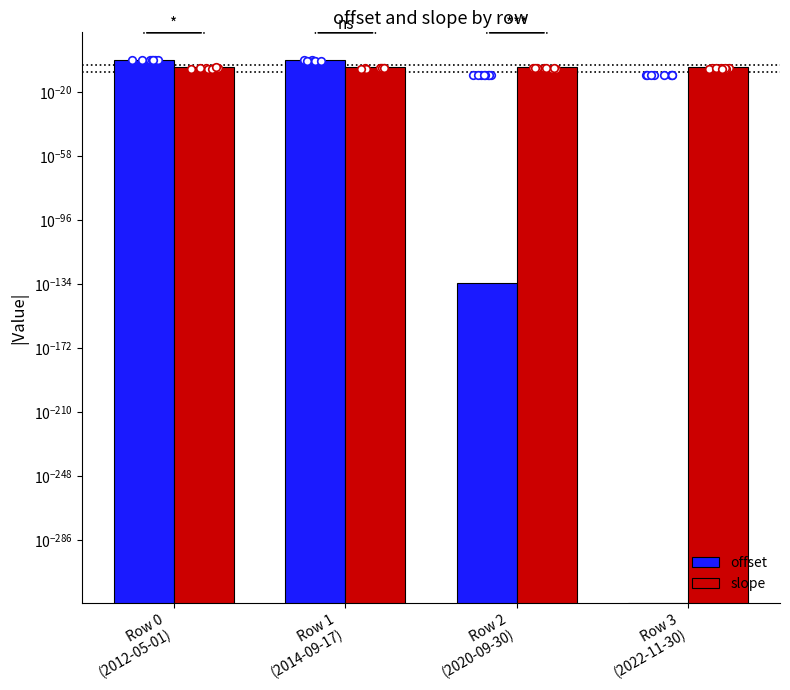

Which series contains the highest Y value?

offset